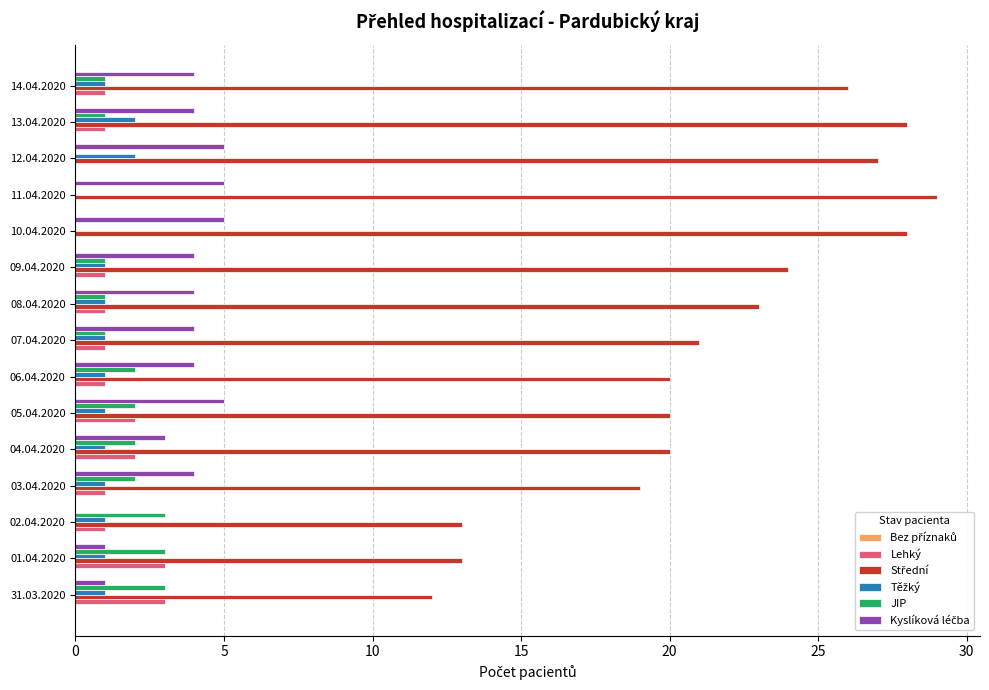

Is it true that Lehký equals 2 at 13.04.2020?

False